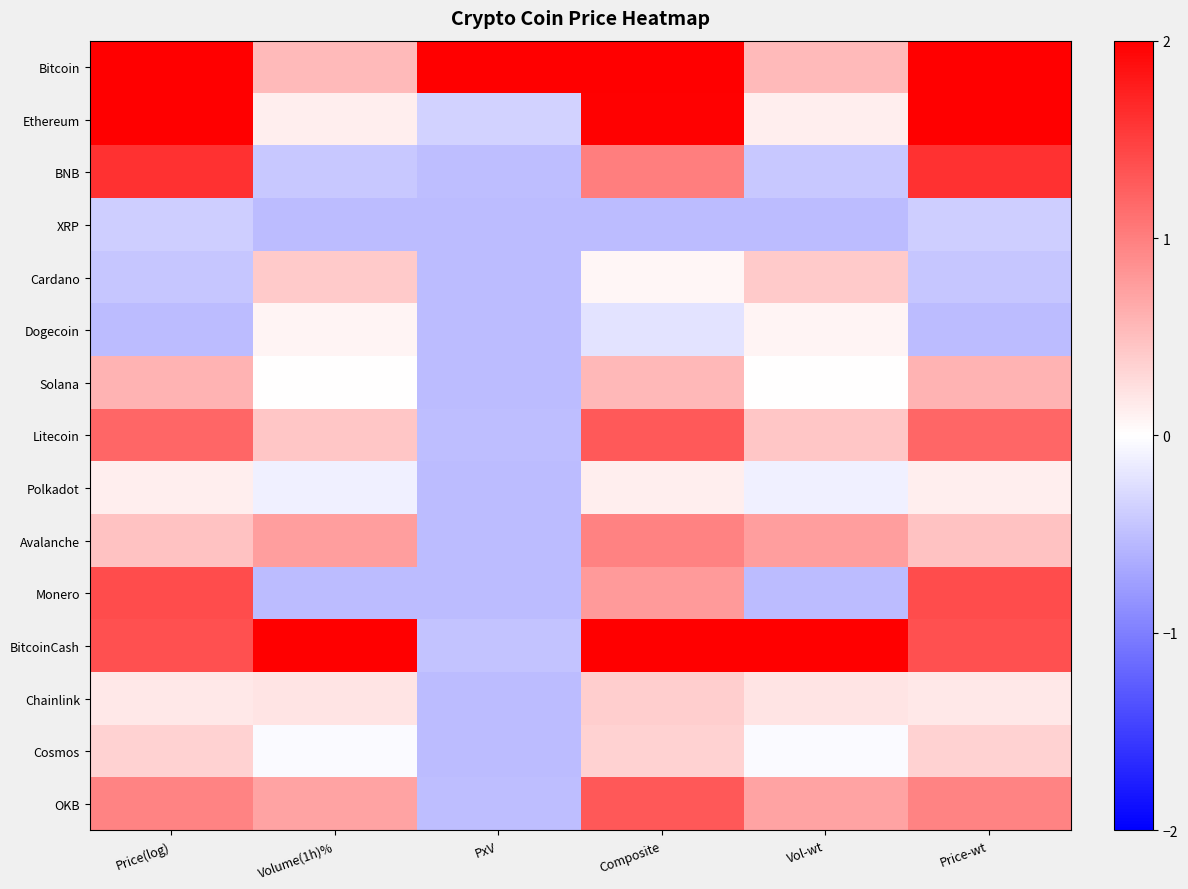

List the series in order of their peak value, lowest first.

XRP, Dogecoin, Polkadot, Cosmos, Chainlink, Cardano, Solana, Avalanche, Litecoin, OKB, Monero, BNB, Ethereum, Bitcoin, BitcoinCash